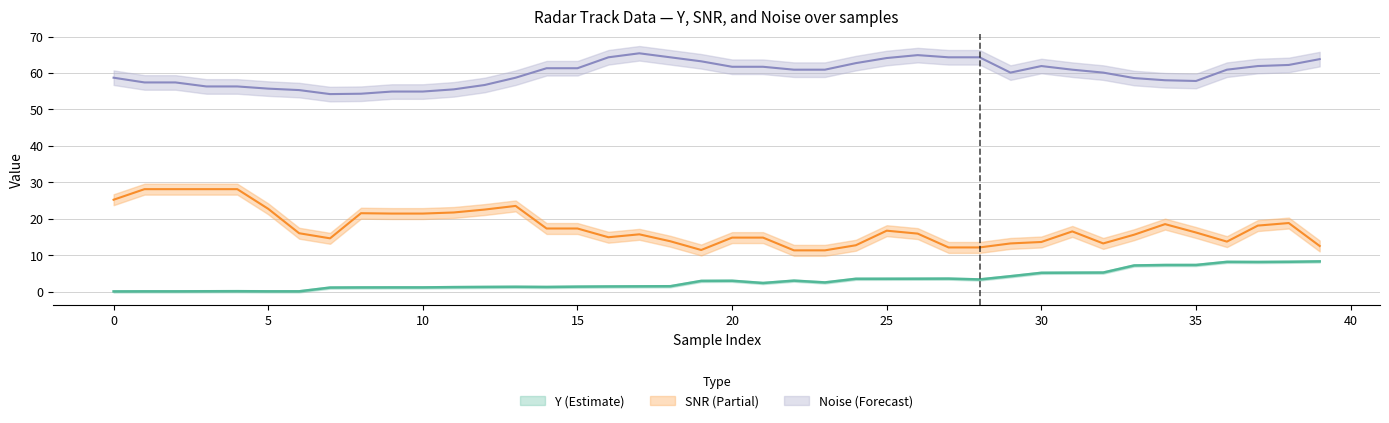

At how many categories does at least one series exceed 55?

36